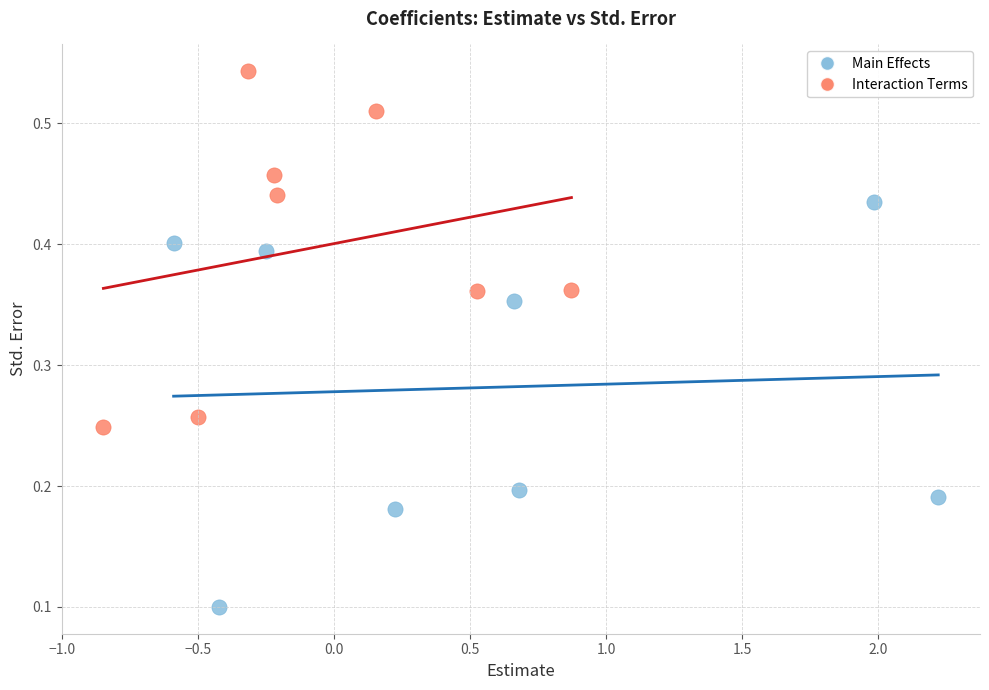

Which series contains the highest Y value?

Interaction Terms